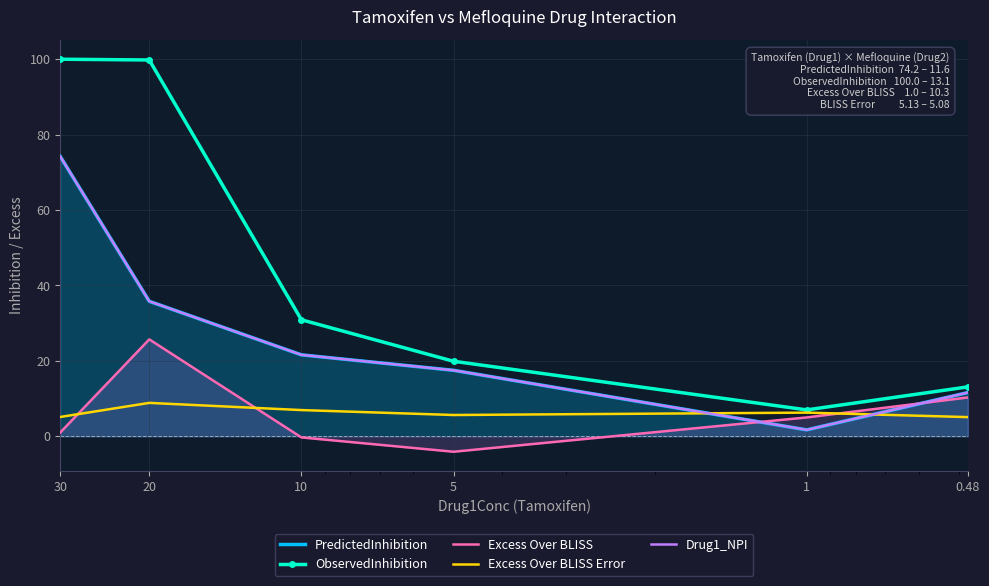

Which series has the widest spread of values?

ObservedInhibition